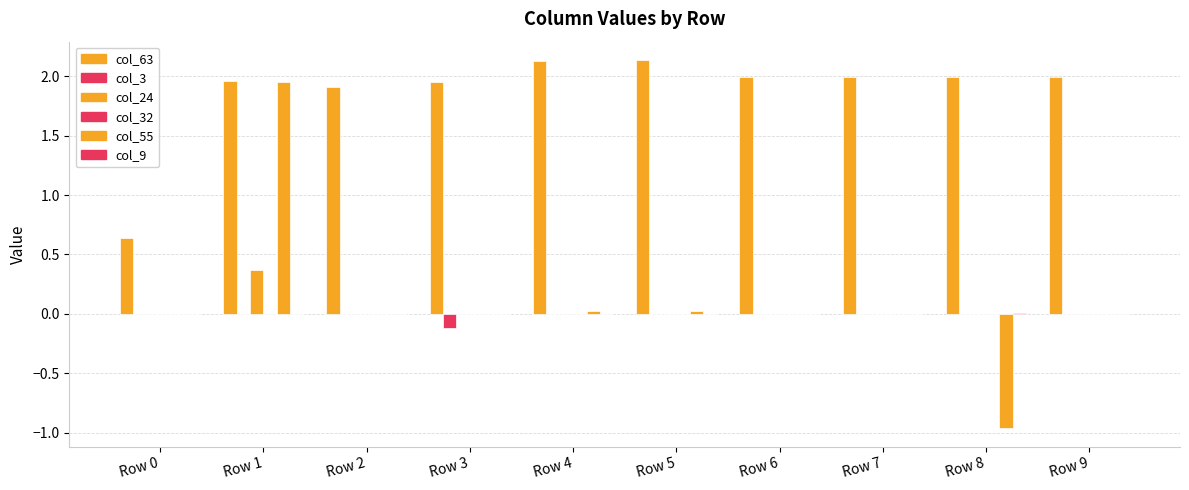

What is the difference between the highest and lowest values at Row 6?

2.0